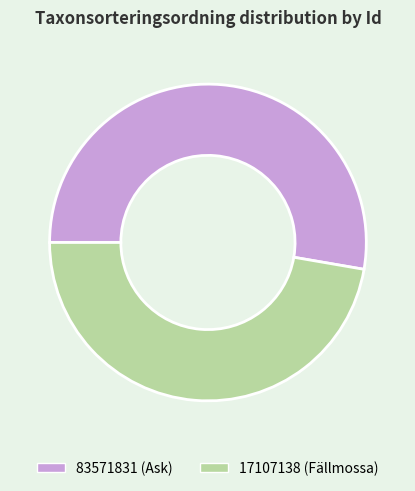

The 17107138 slice represents 47% of the pie. True or false?

True